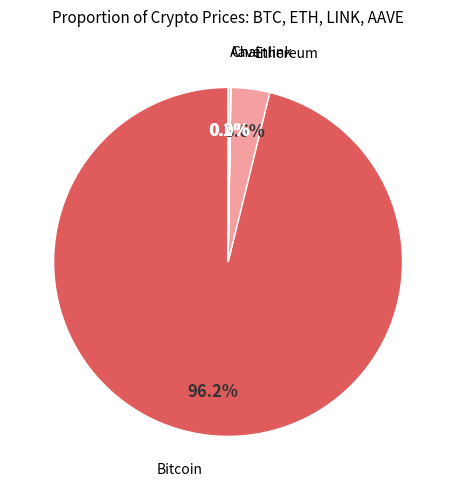

Is there a majority slice in this chart?

Yes